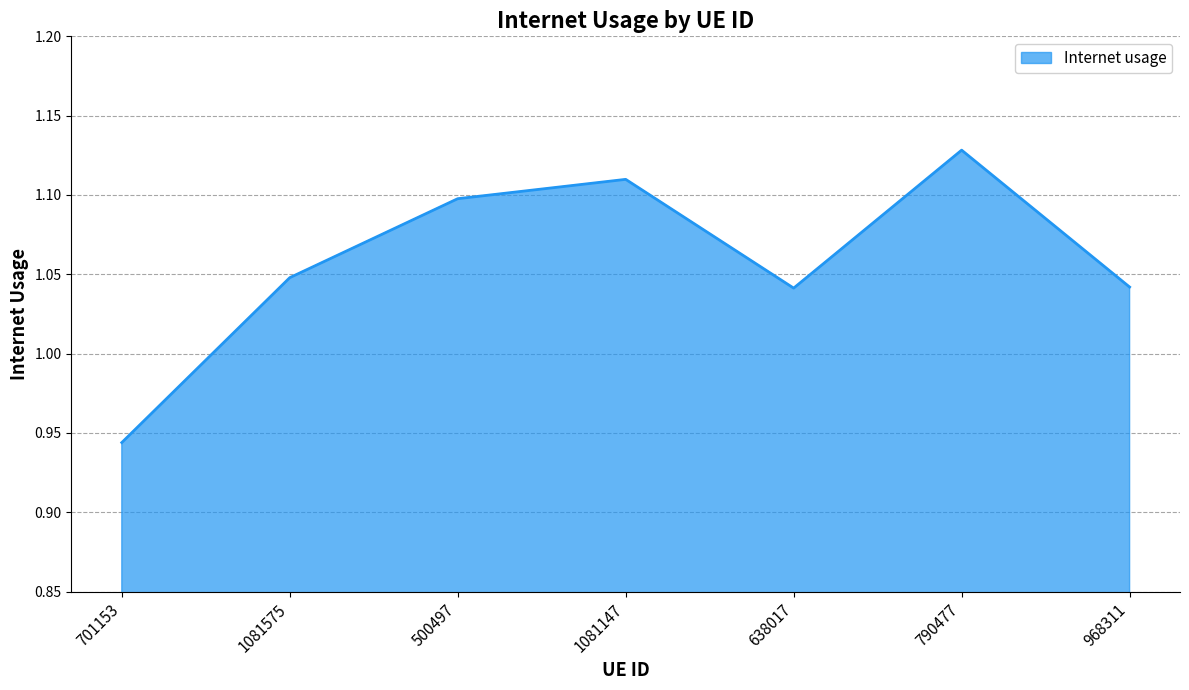

True or false: the data shows 0.2 at 1081147.

False